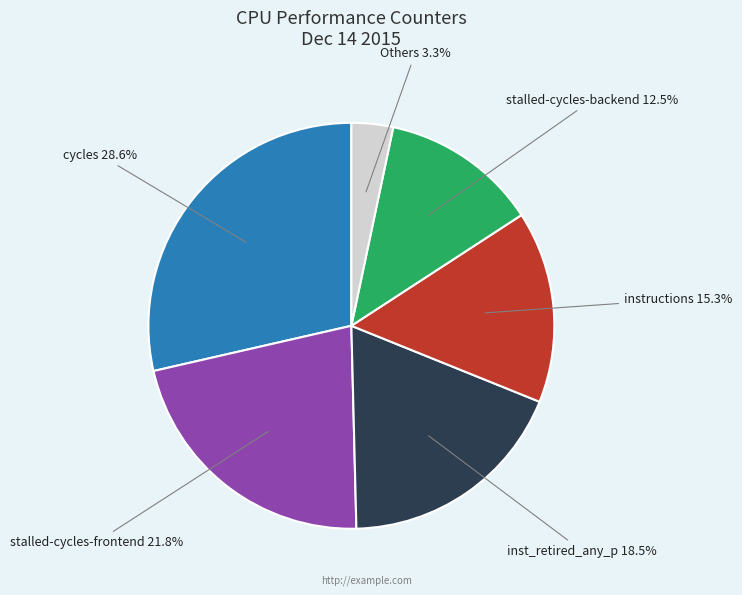

Is there any slice that represents more than half of the pie?

No